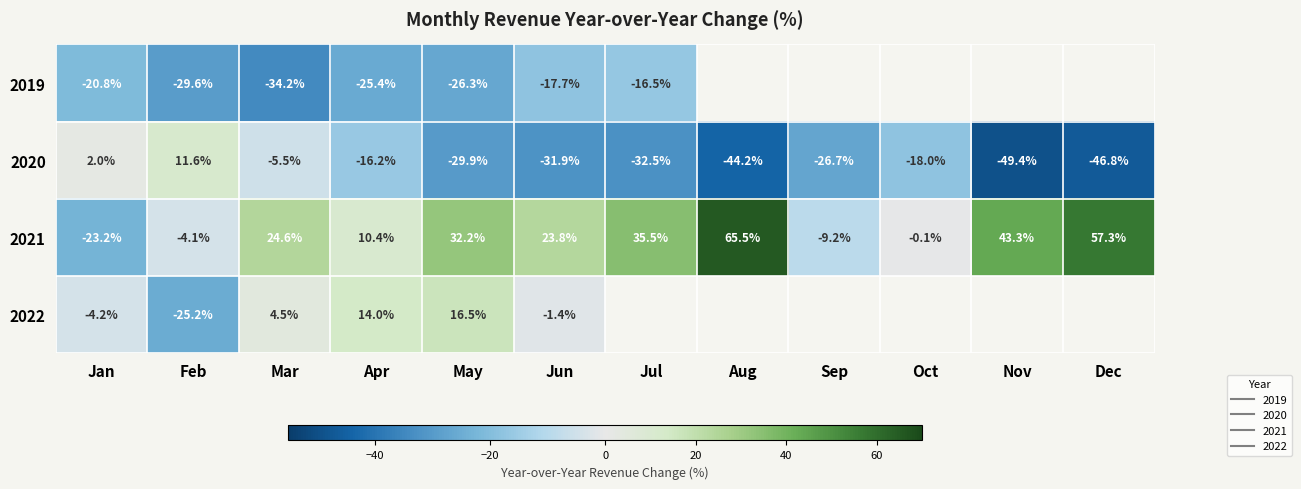

What is the difference between the maximum and minimum values in the 2019 series?

17.7